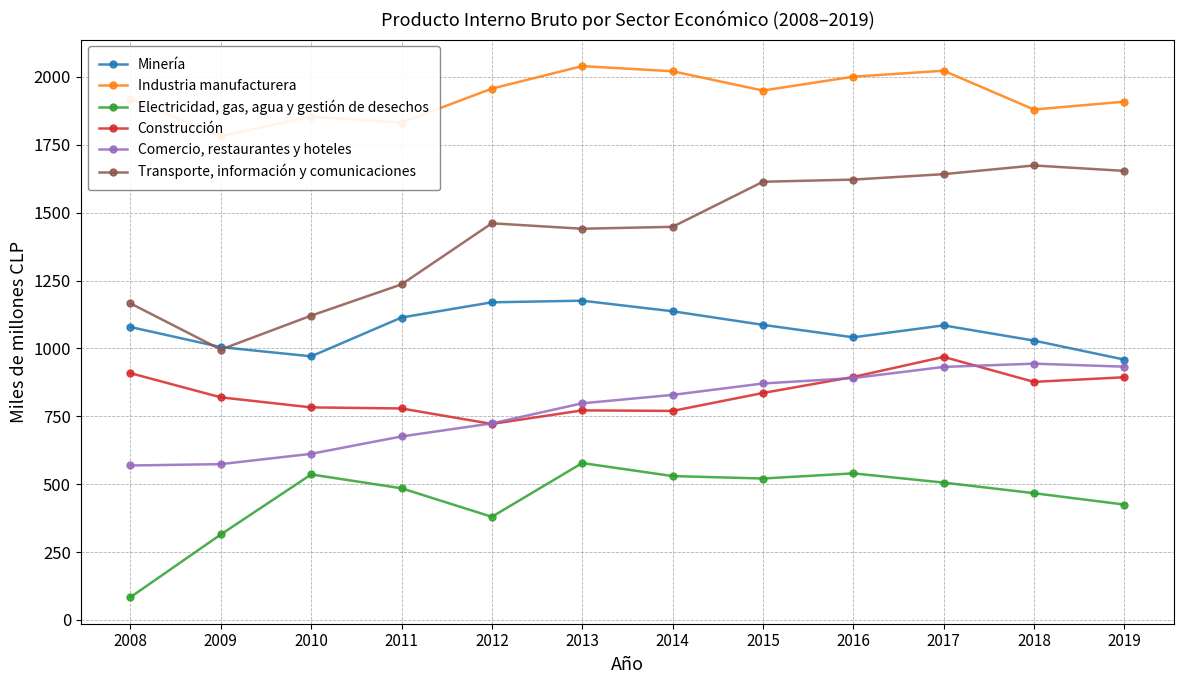

True or false: Transporte, información y comunicaciones has a value of 1058 at 2018.

False